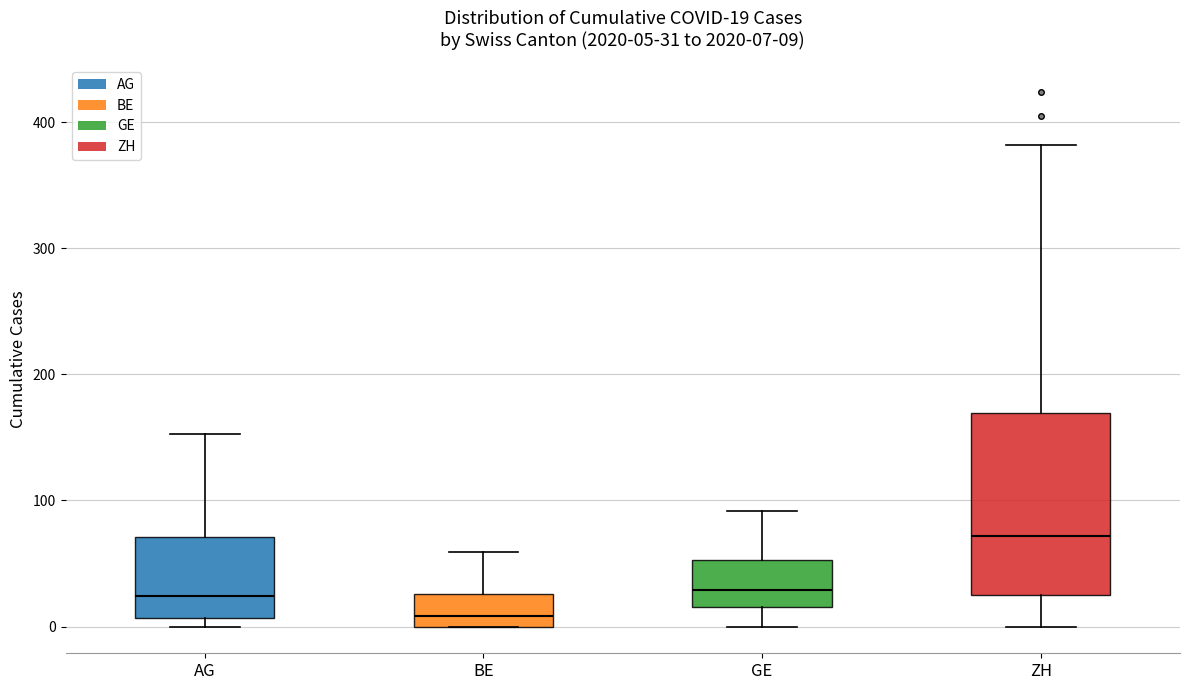

Which box has the highest median line?

ZH